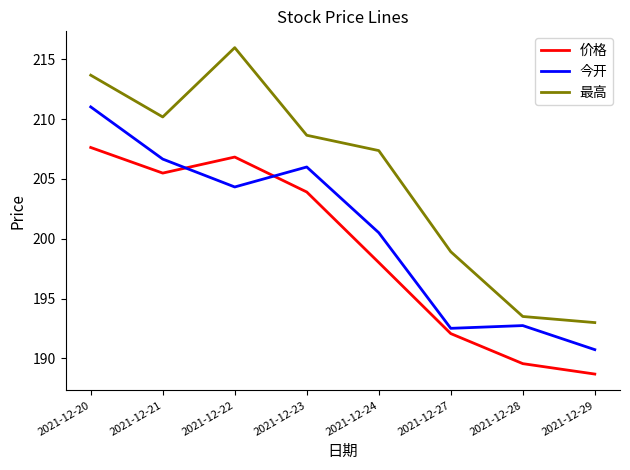

What is the sum of all 今开 values?

1604.5